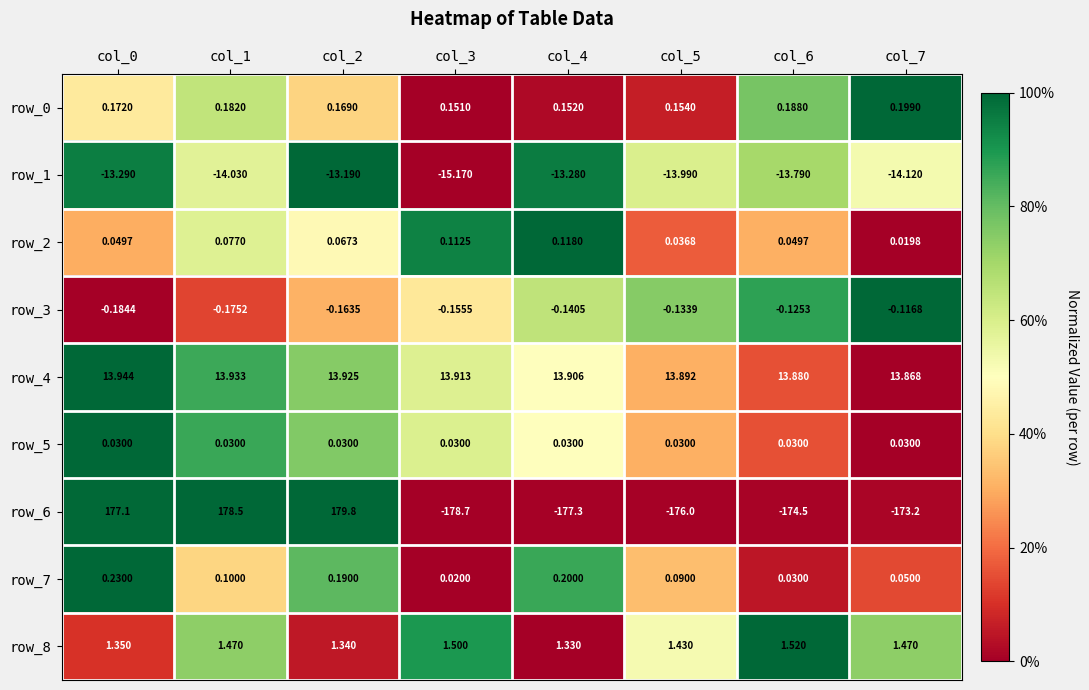

Which category has the highest value across all series?

col_2